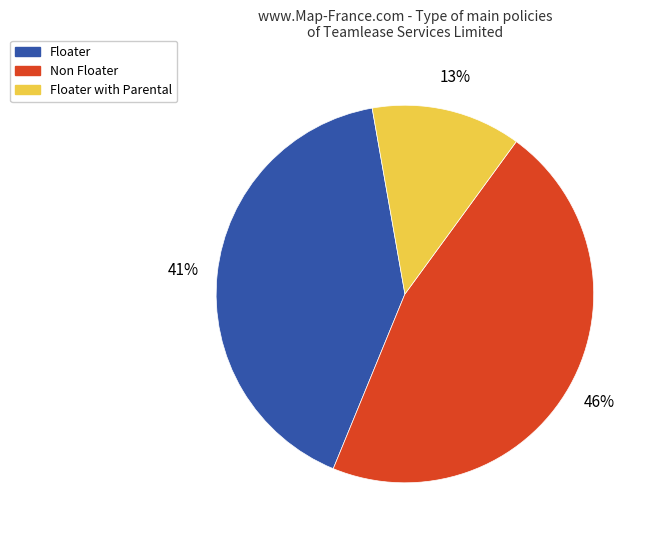

To the nearest percent, what is the difference between the largest and smallest slice percentages?

33%